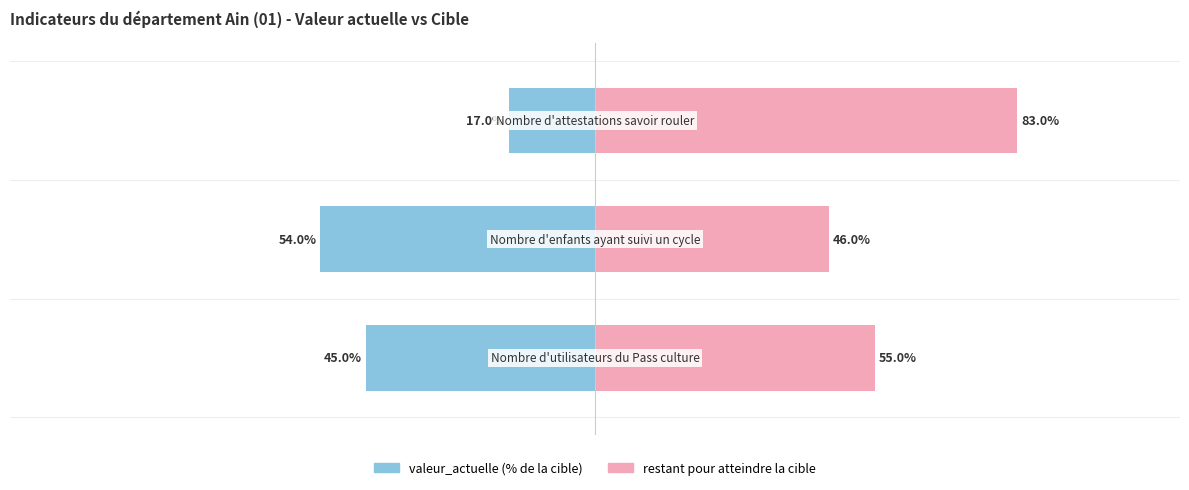

The value of valeur_actuelle at 0 is -45. True or false?

True